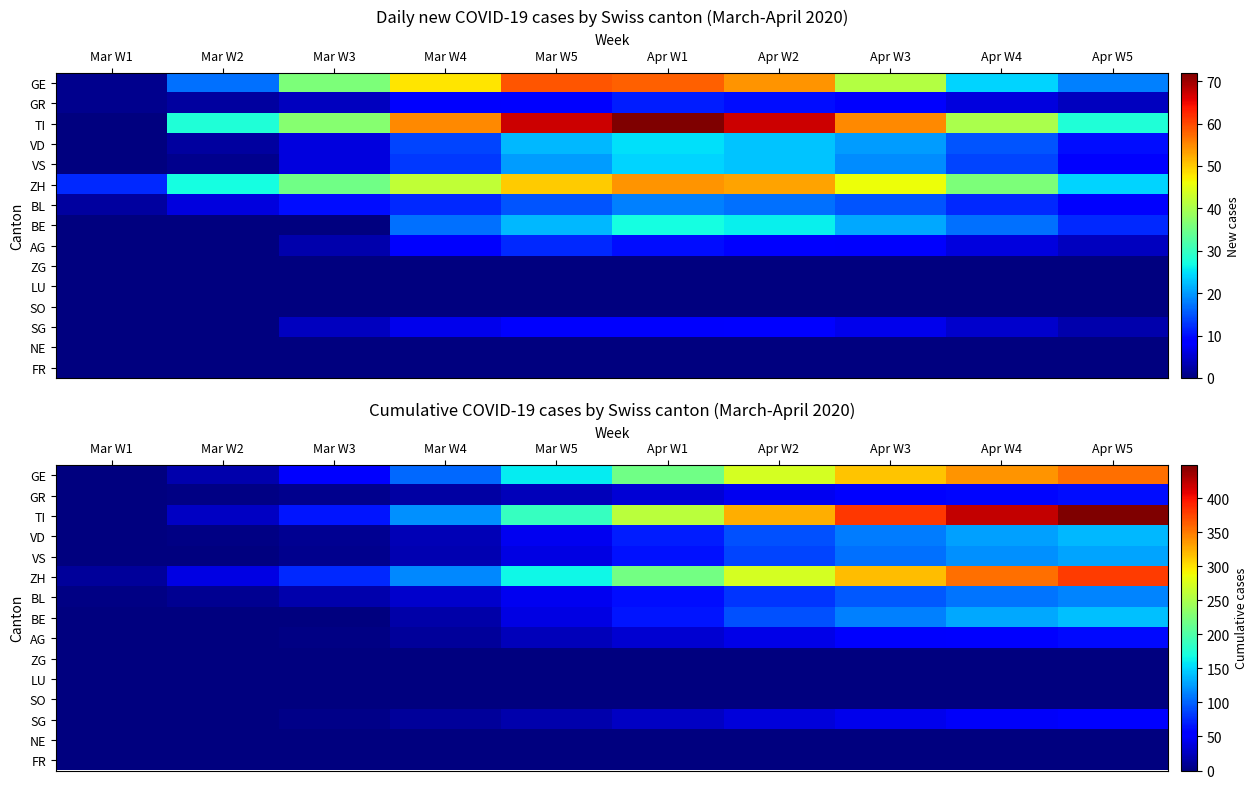

Is the value of LU at Mar W5 greater than the value of GE at Apr W4?

No